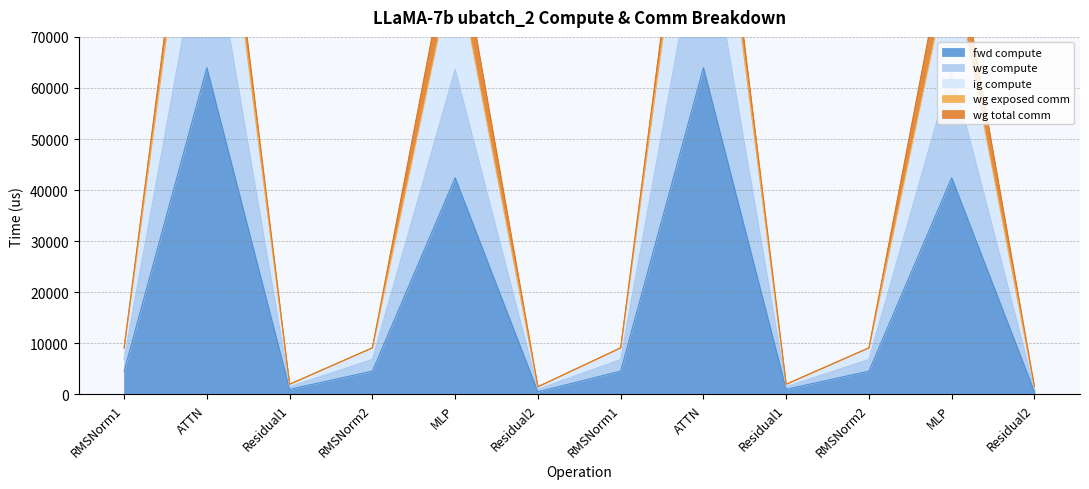

Which label corresponds to the smallest value in the chart?

Residual2